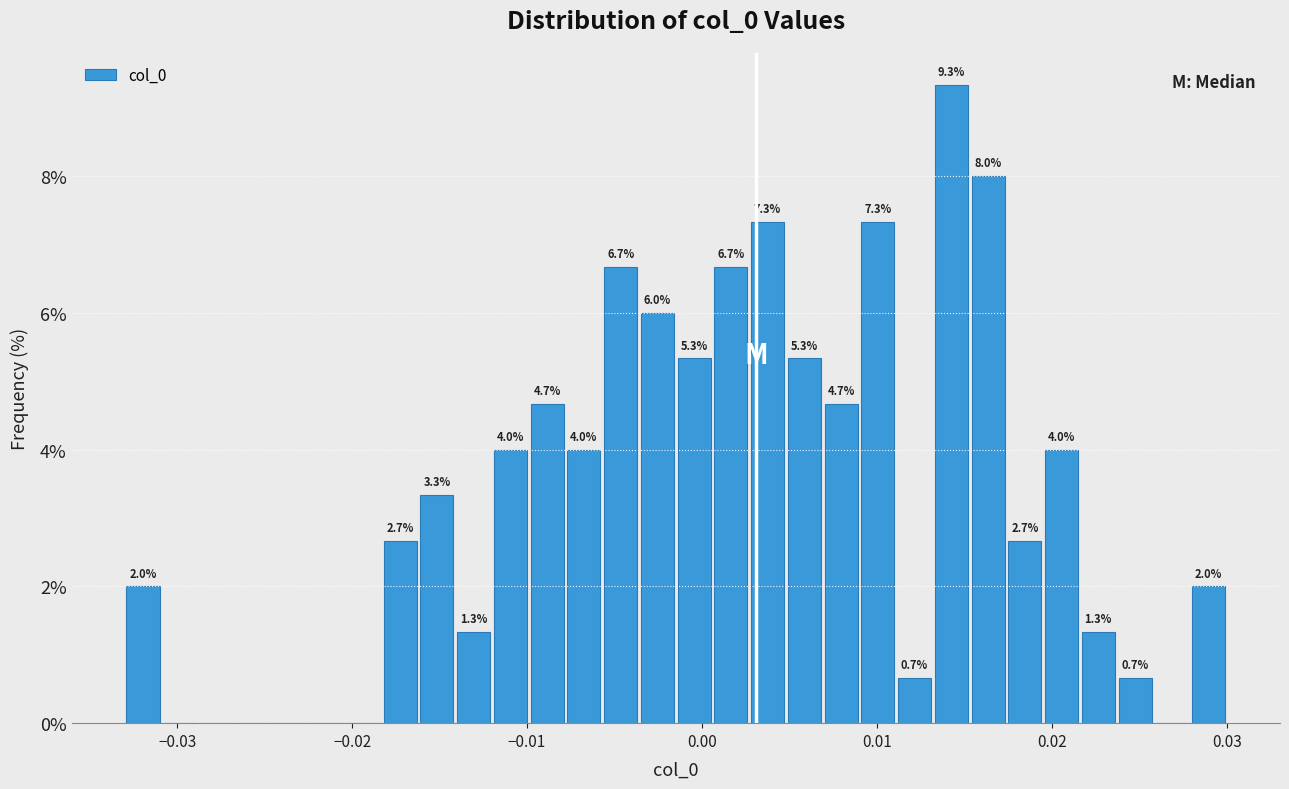

Read against the x-axis, roughly where is the centre of the tallest bar?

0.014